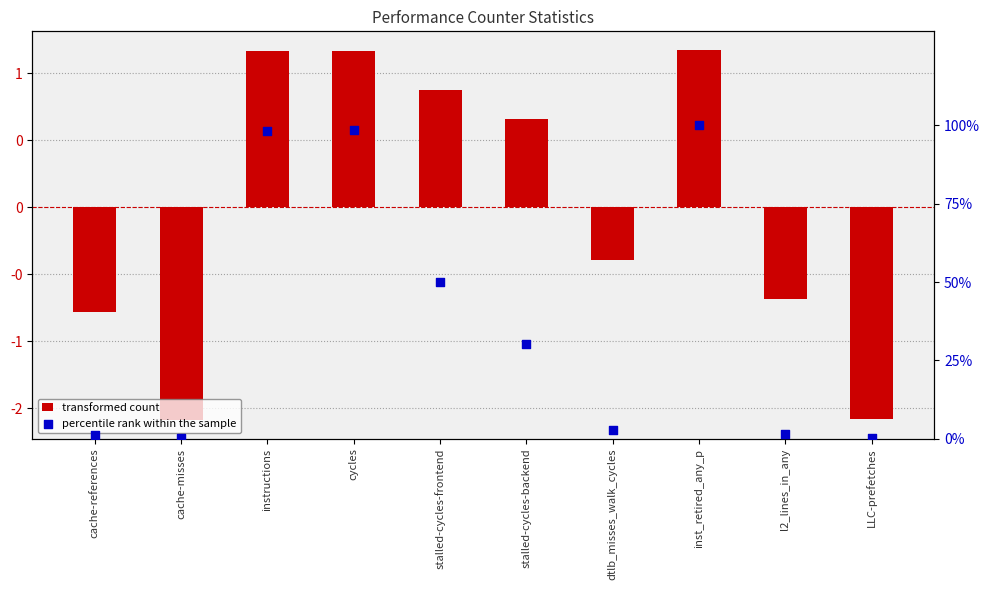

What are all the series names shown in the legend?

transformed count, percentile rank within the sample